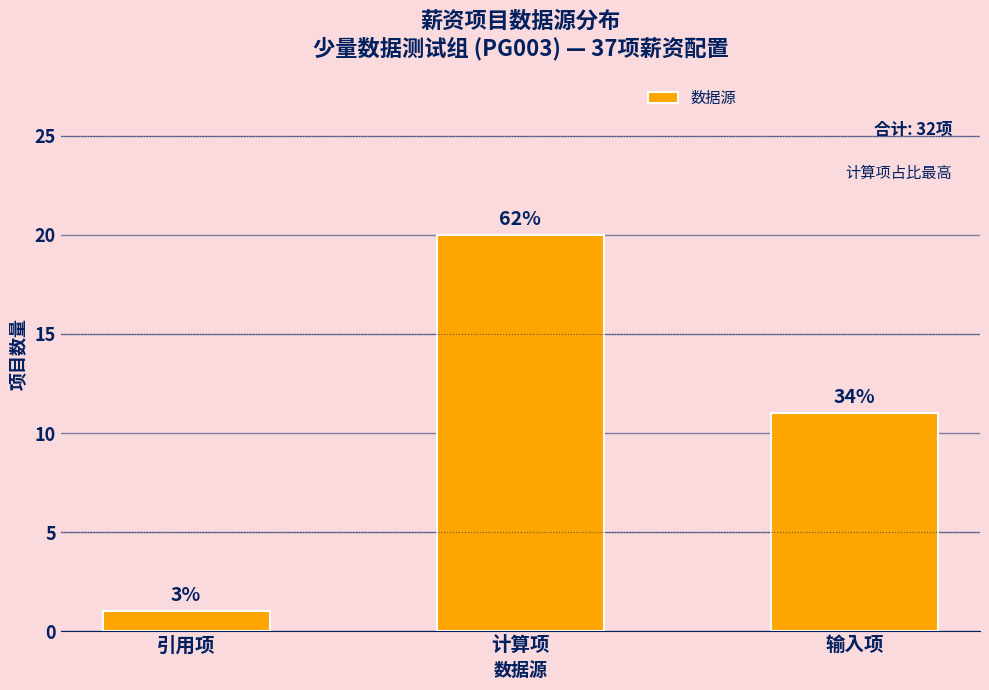

Rank the categories by value from lowest to highest.

引用项, 输入项, 计算项